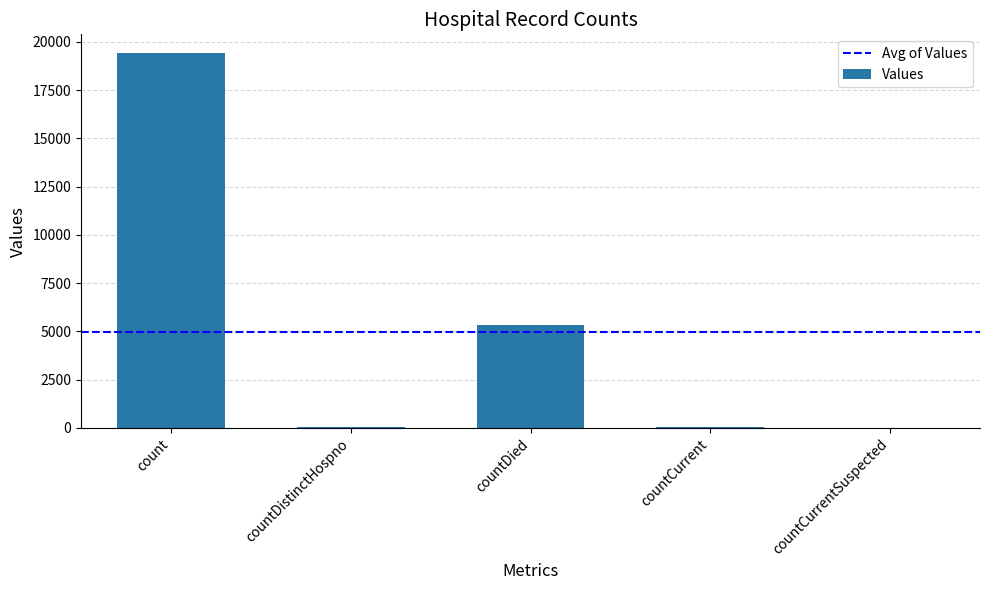

Are the bars horizontal?

No